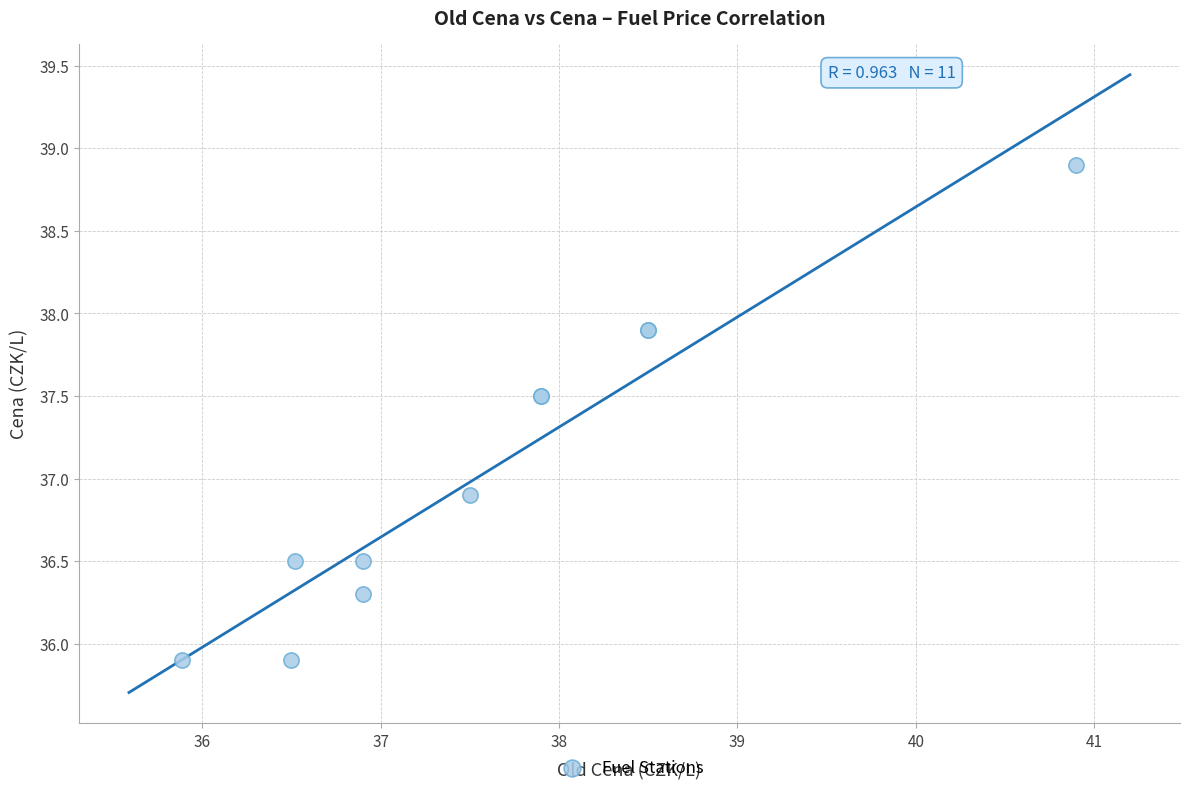

What Y value in the scatter plot is closest to 37?

36.9